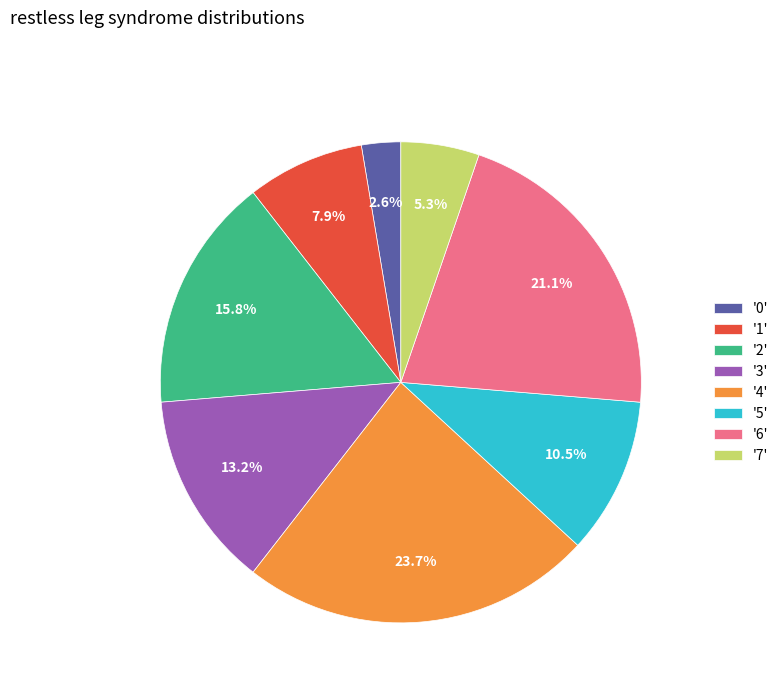

Which category has the smallest portion of the pie?

'0'